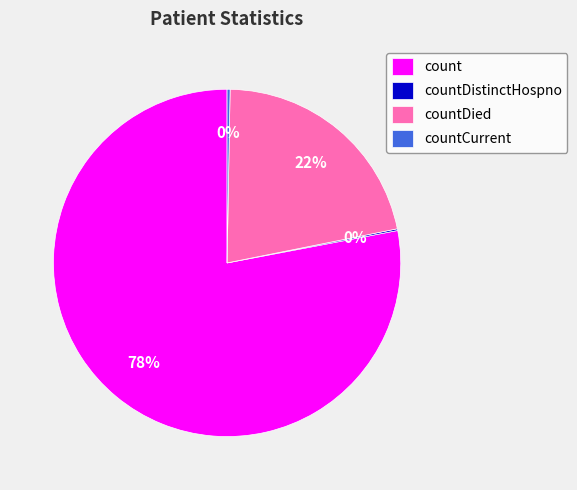

Which slice is the largest?

count